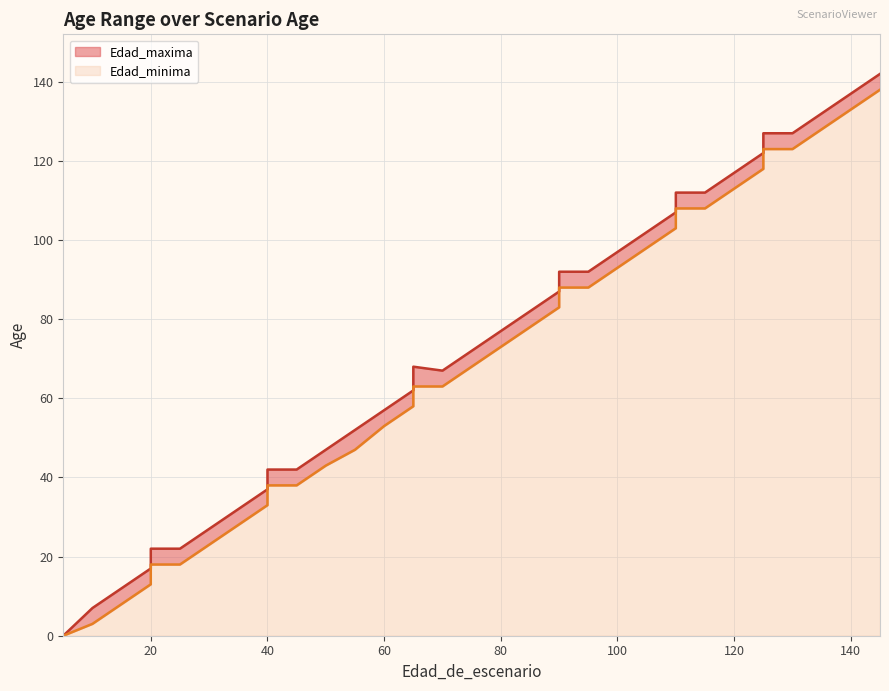

True or false: Edad_minima and Edad_maxima cross at least once.

False